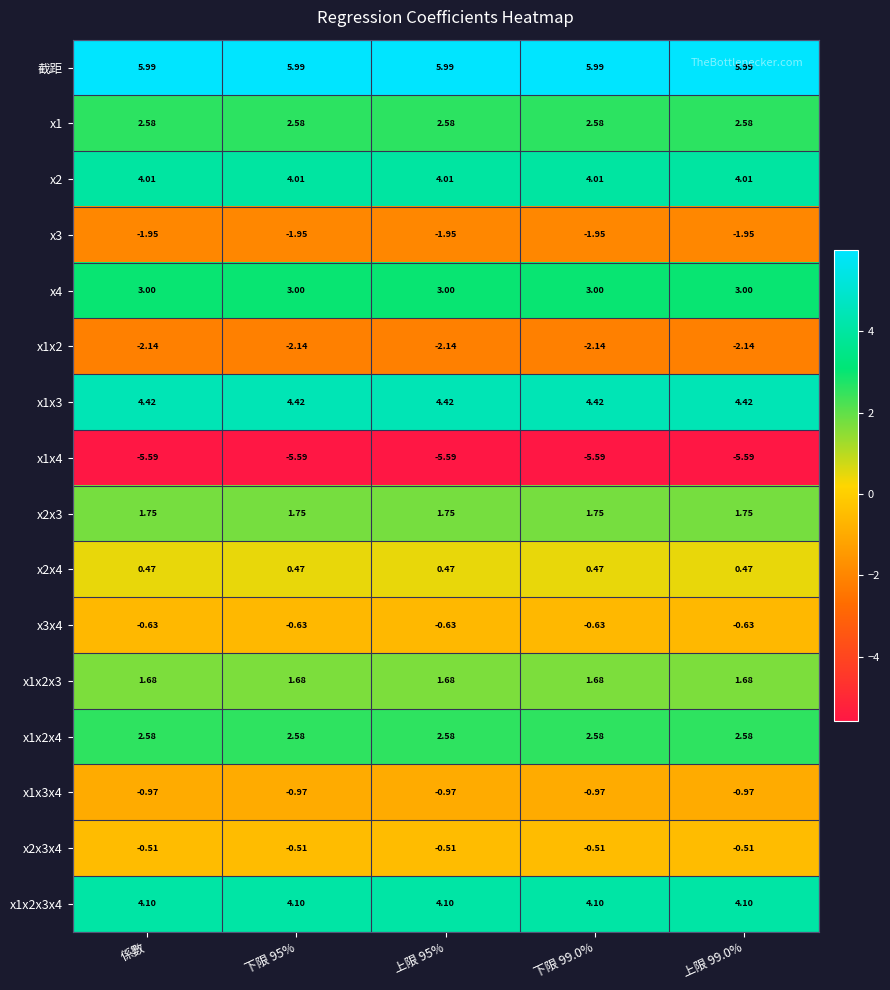

Which series has the largest total across all categories?

截距